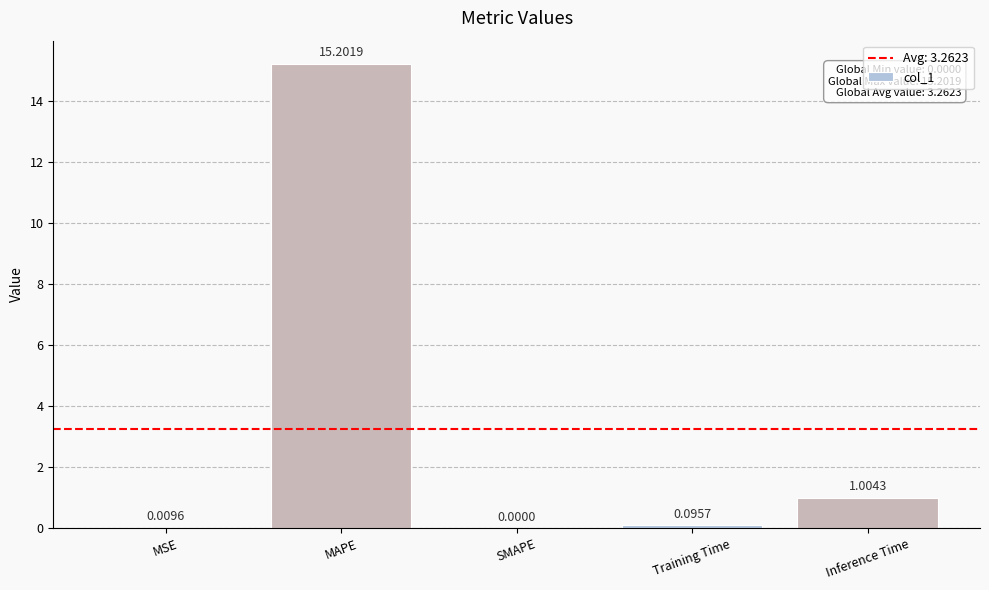

What is the greatest value displayed?

15.2